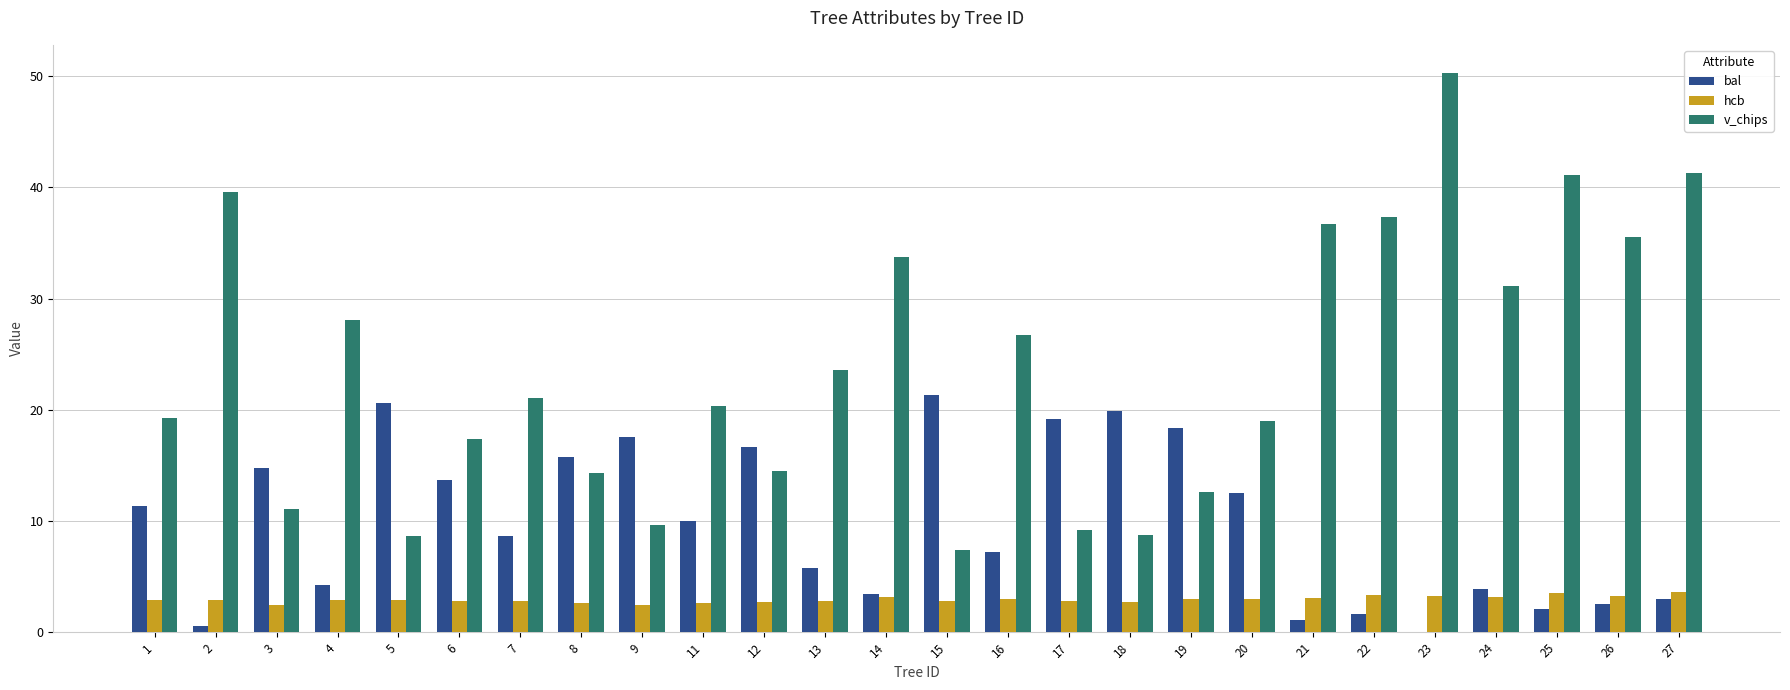

What is the sum of all hcb values?

76.5